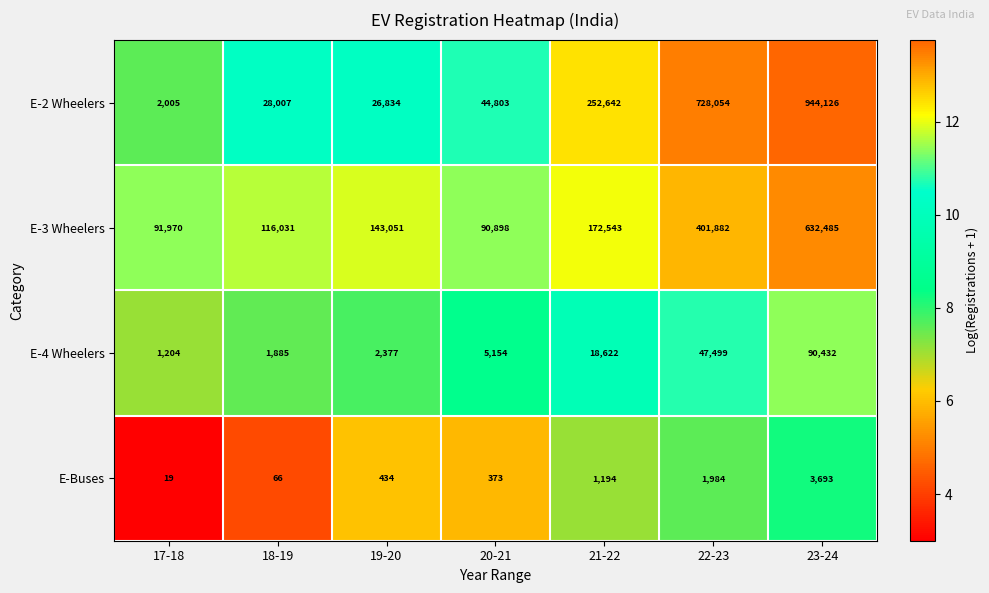

How many distinct data groups are displayed?

4